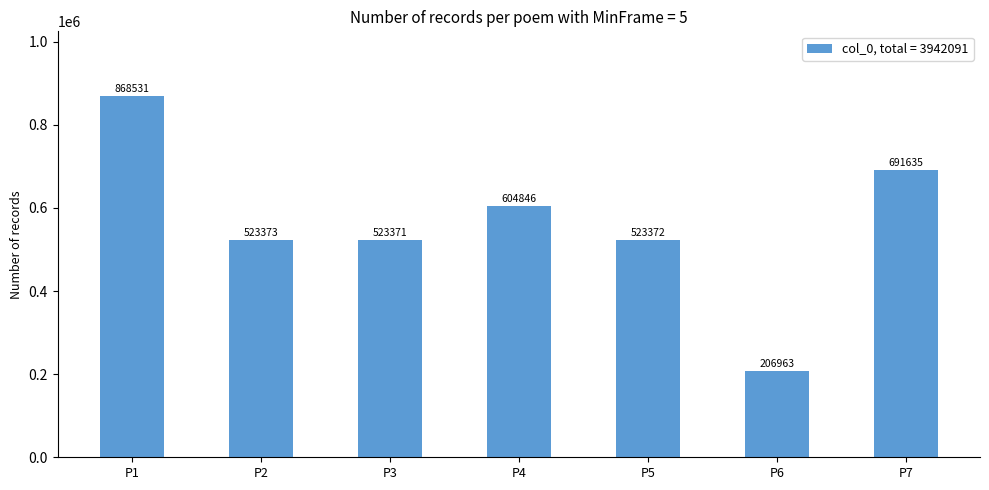

True or false: the data shows 604846 at P4.

True